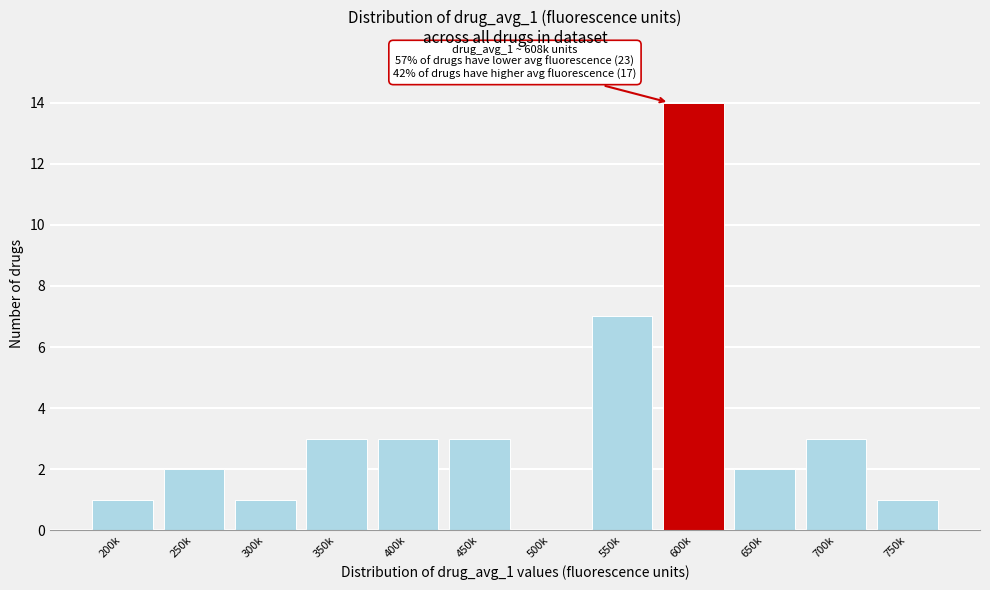

Reading left to right, list all the values displayed in this chart.

200k=1	250k=2	300k=1	350k=3	400k=3	450k=3	500k=0	550k=7	600k=14	650k=2	700k=3	750k=1